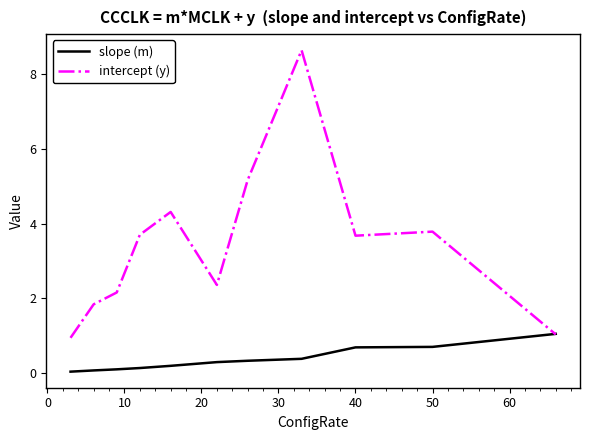

Which series has the largest range (max minus min)?

intercept (y)